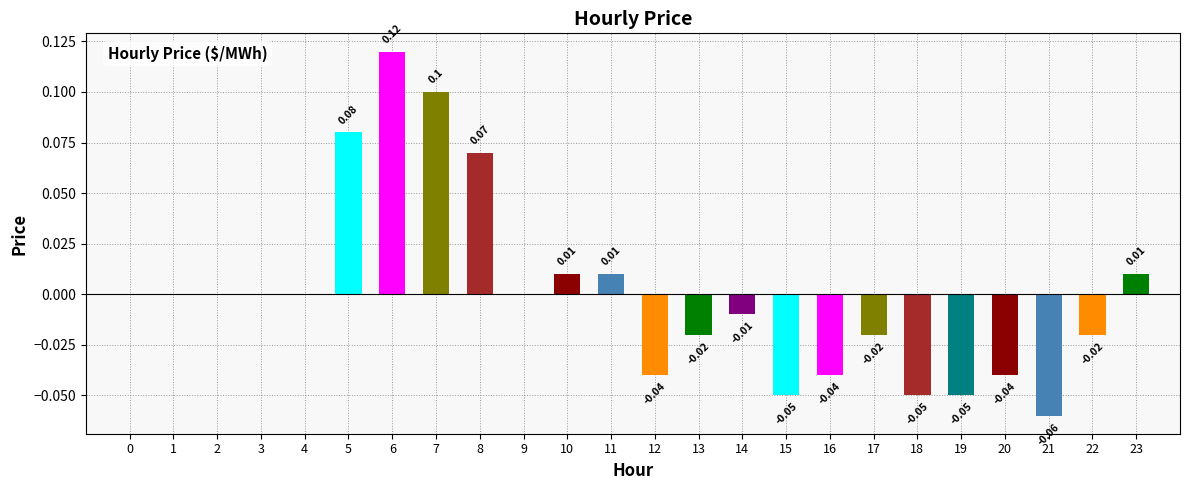

The value at 21 is -0.1. True or false?

True